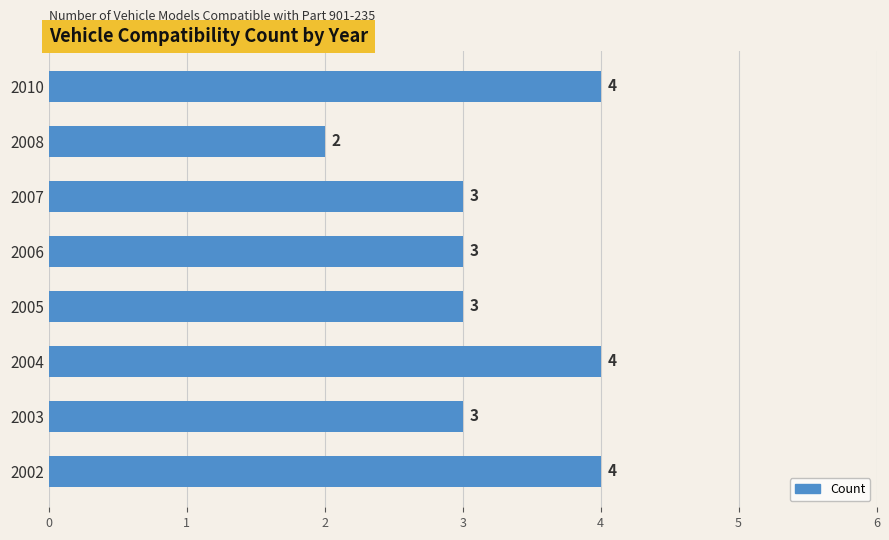

How many values are between 3 and 4?

7